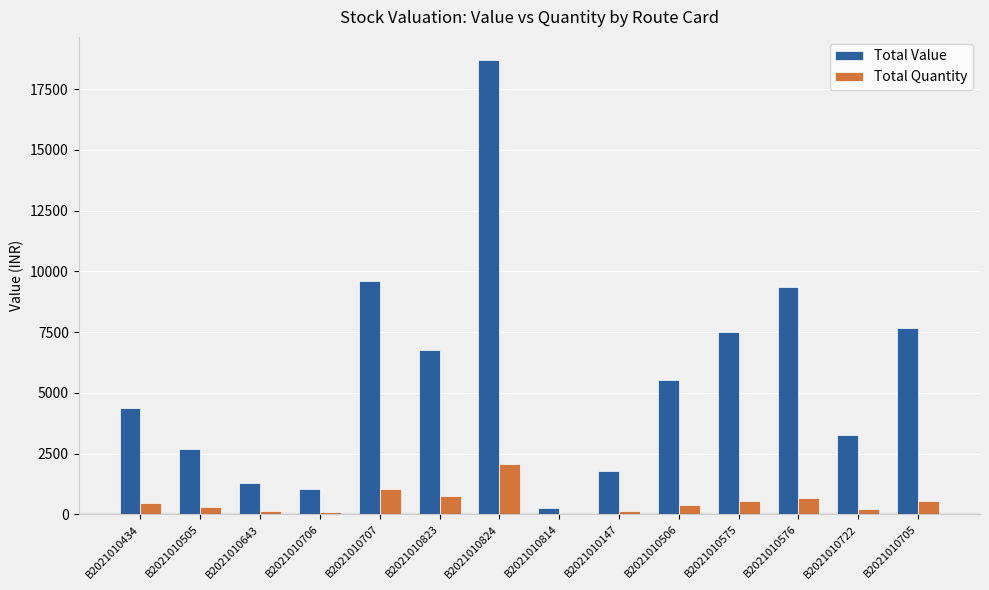

How many groups of bars are there?

14